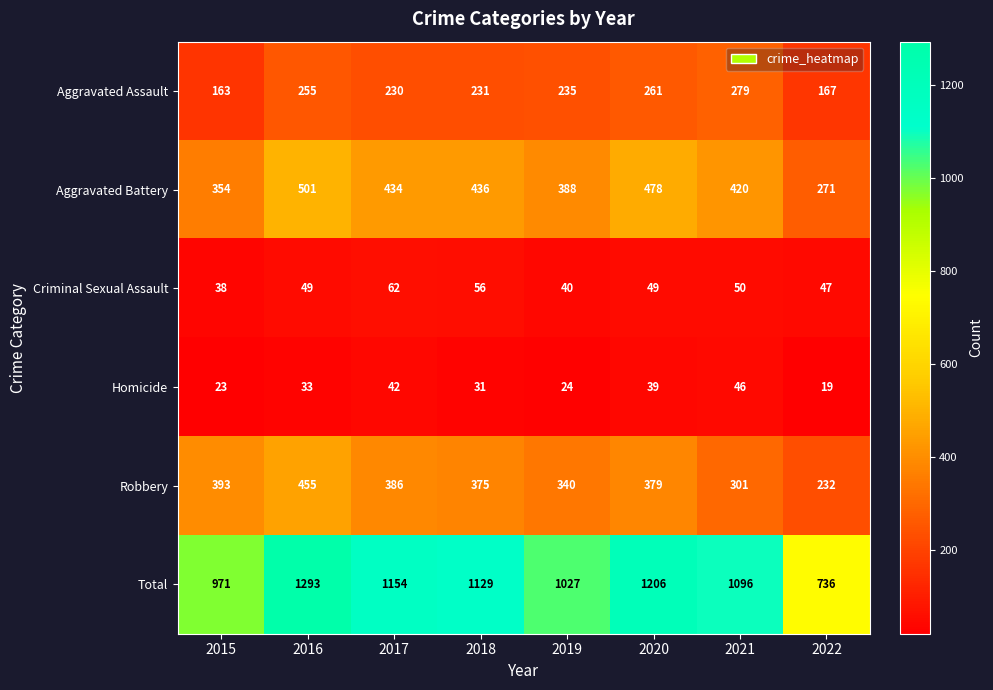

How many data points does each series have?

8